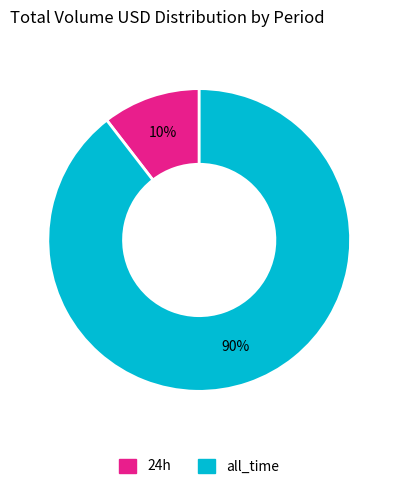

Do all_time and 24h together represent more than half of the pie?

Yes